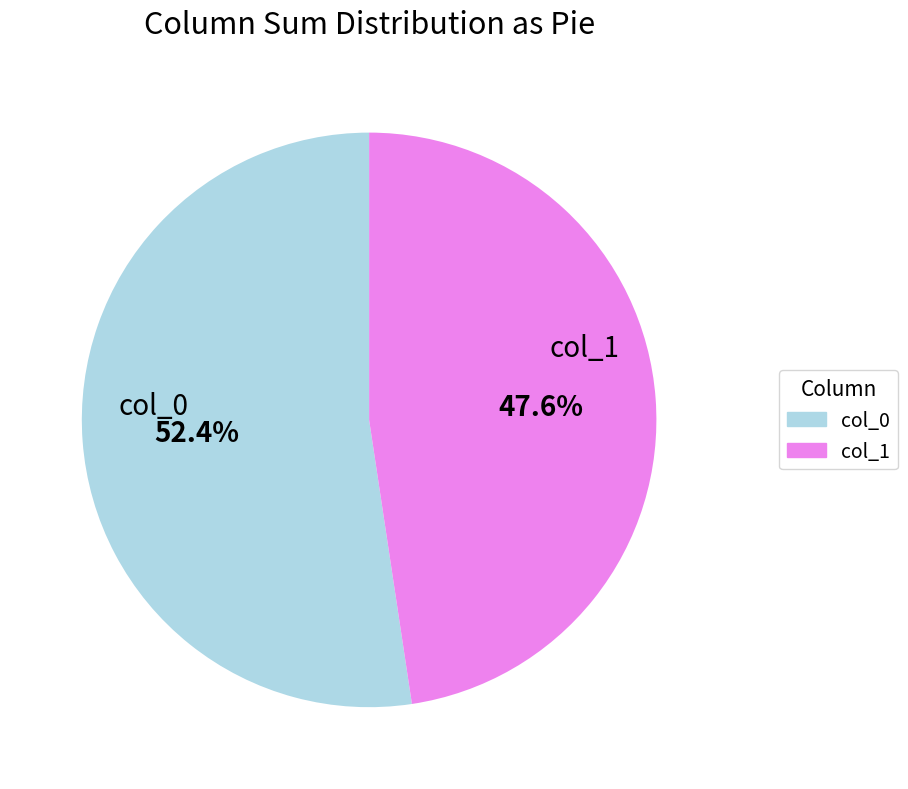

How many segments does this pie chart have?

2